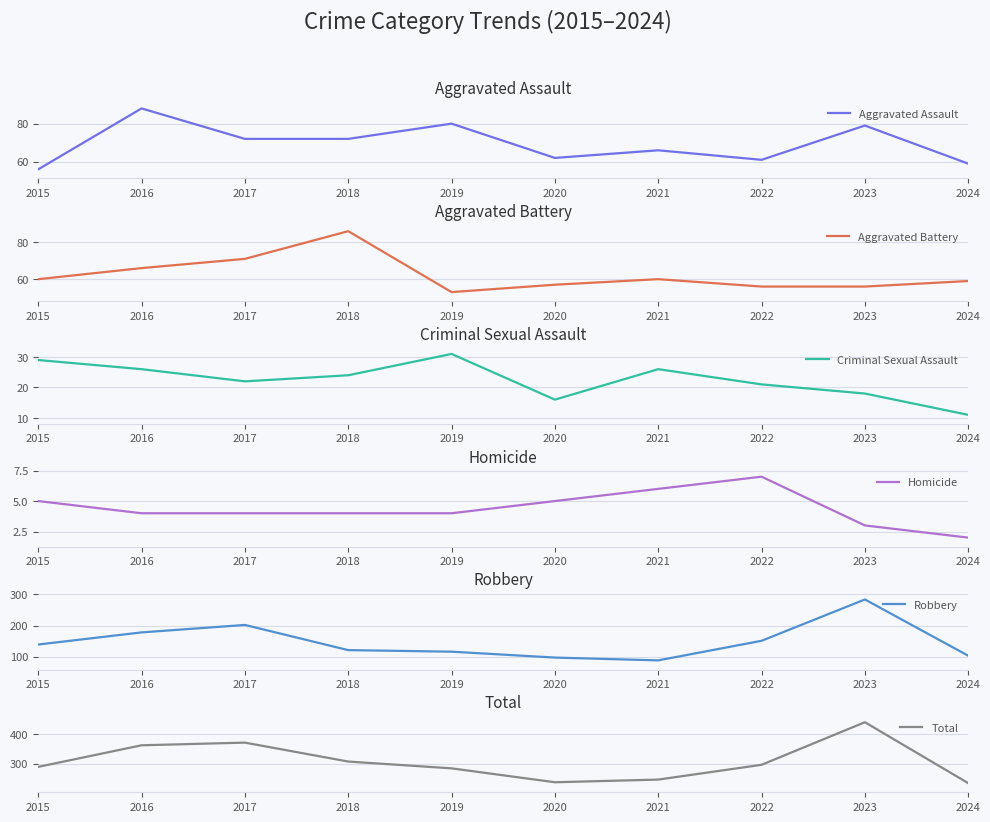

What is the value of the Robbery point at the 2nd from the left?

178